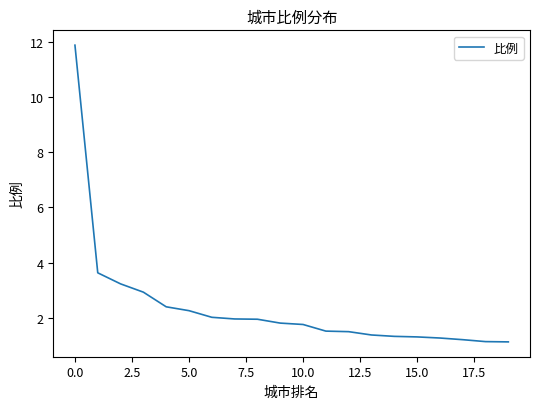

What is the difference between the maximum and minimum values?

10.7